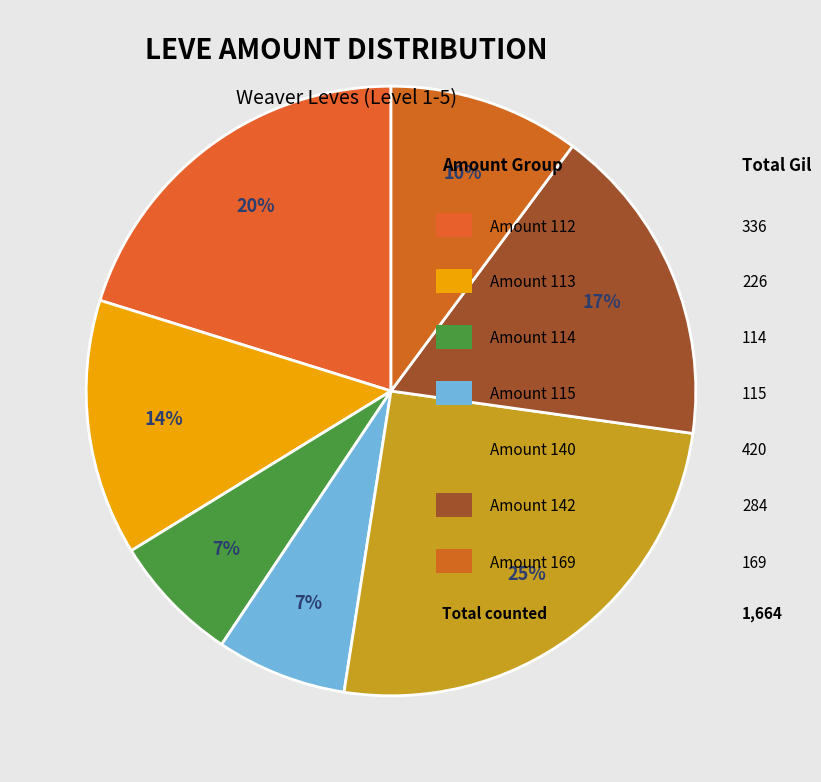

How many slices are in this pie chart?

7